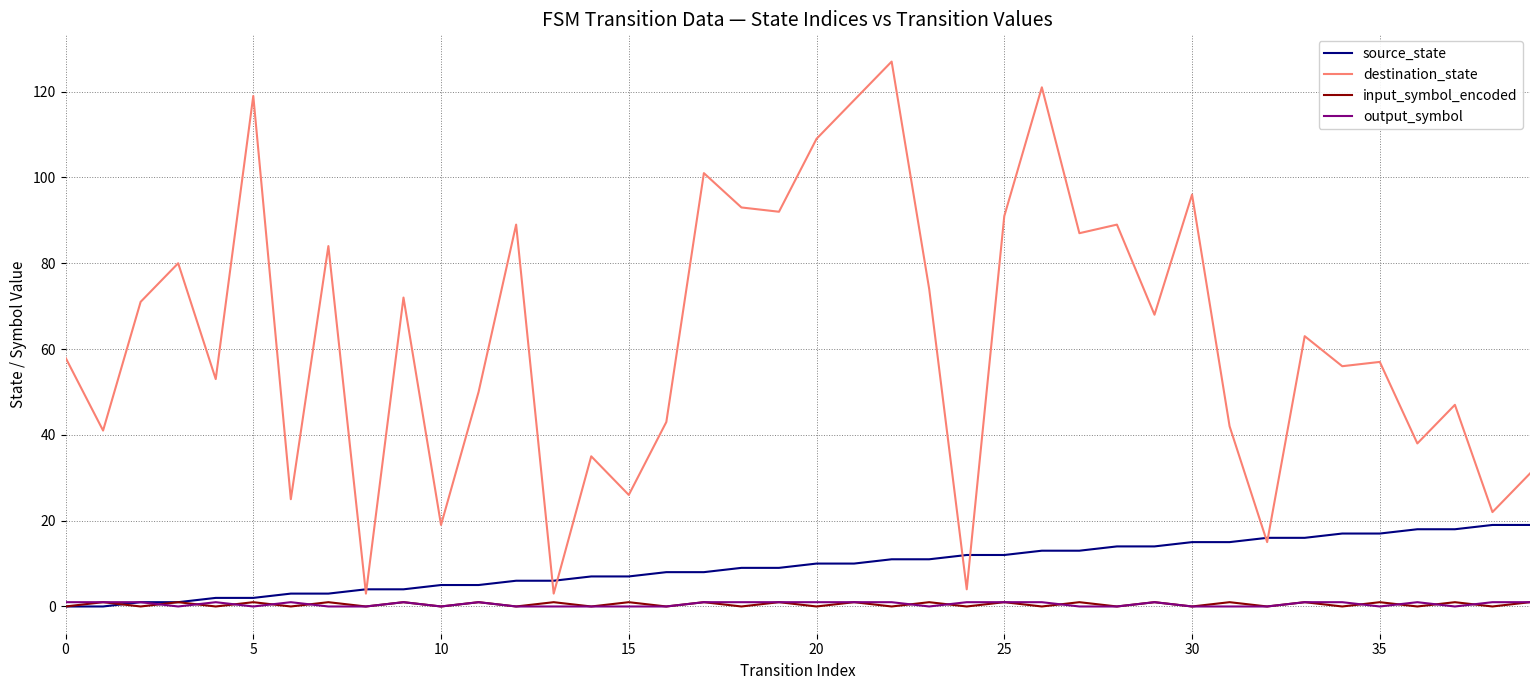

True or false: destination_state and output_symbol intersect in this chart.

False